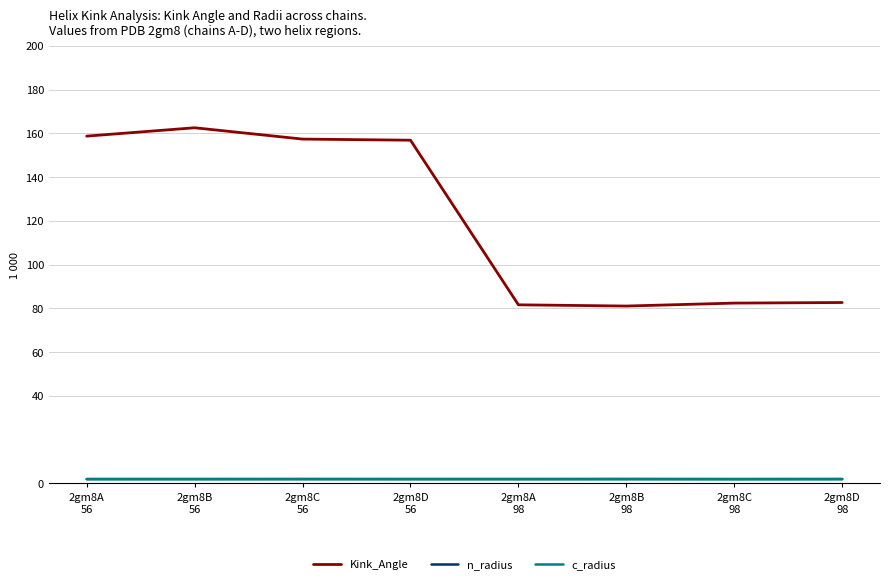

Which series has the largest total across all categories?

Kink_Angle